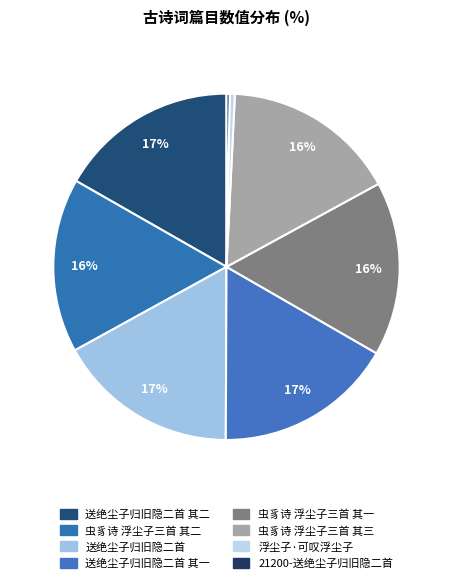

How many slices are in this pie chart?

8